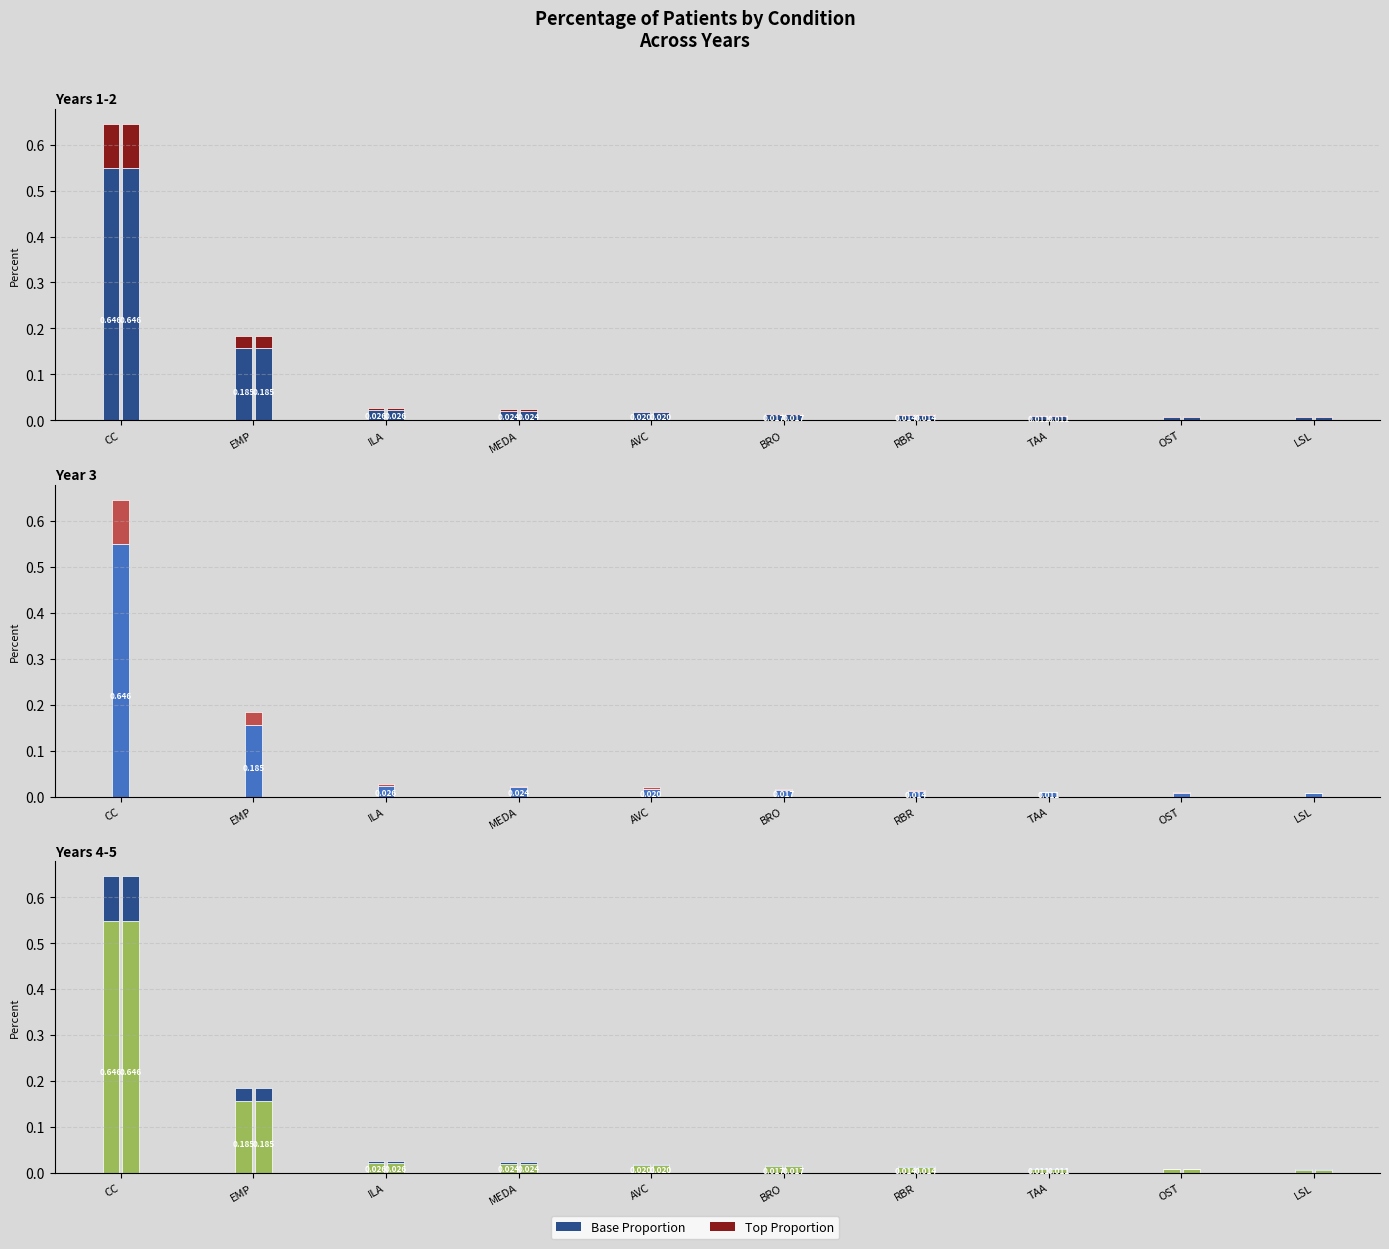

How many groups of bars are there?

10